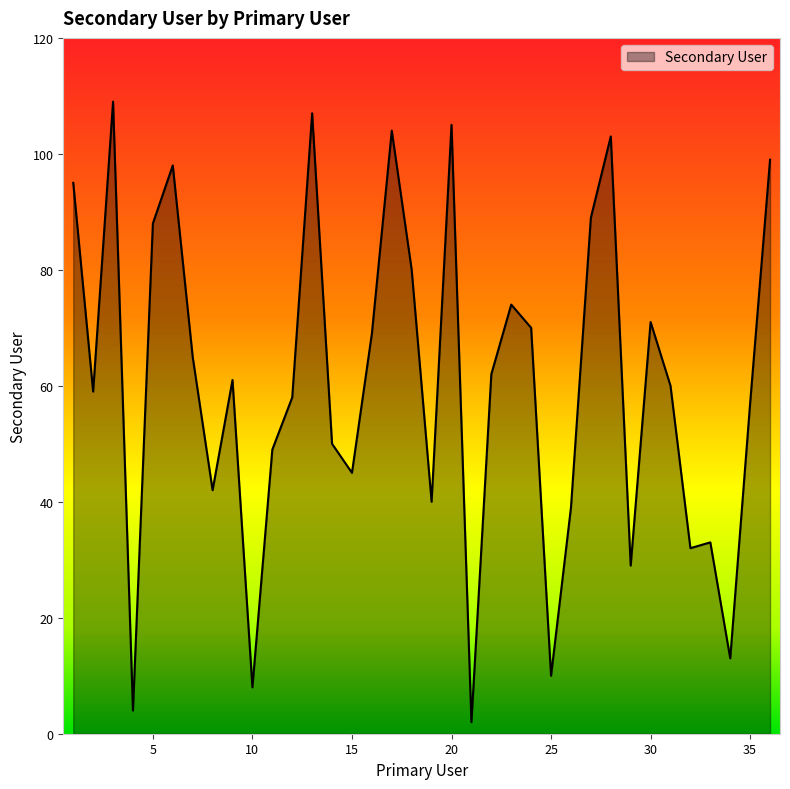

What is the difference between the maximum and minimum values?

107